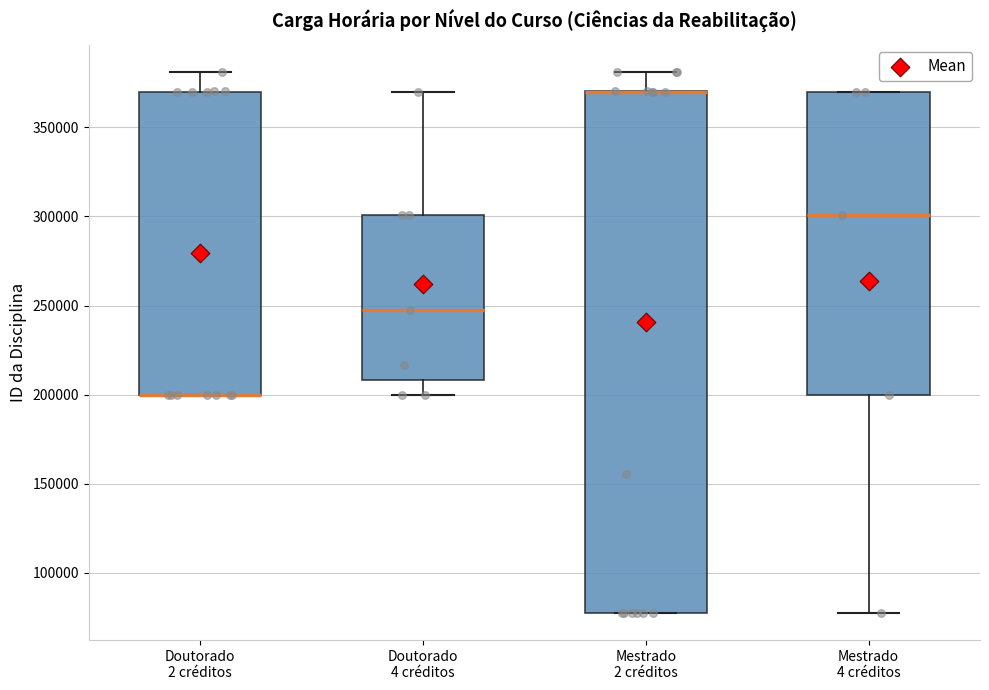

Where is the upper edge of the box for Doutorado 4 créditos on the y-axis? The values are not printed on the chart, so give them approximately, as read against the axis.

300000